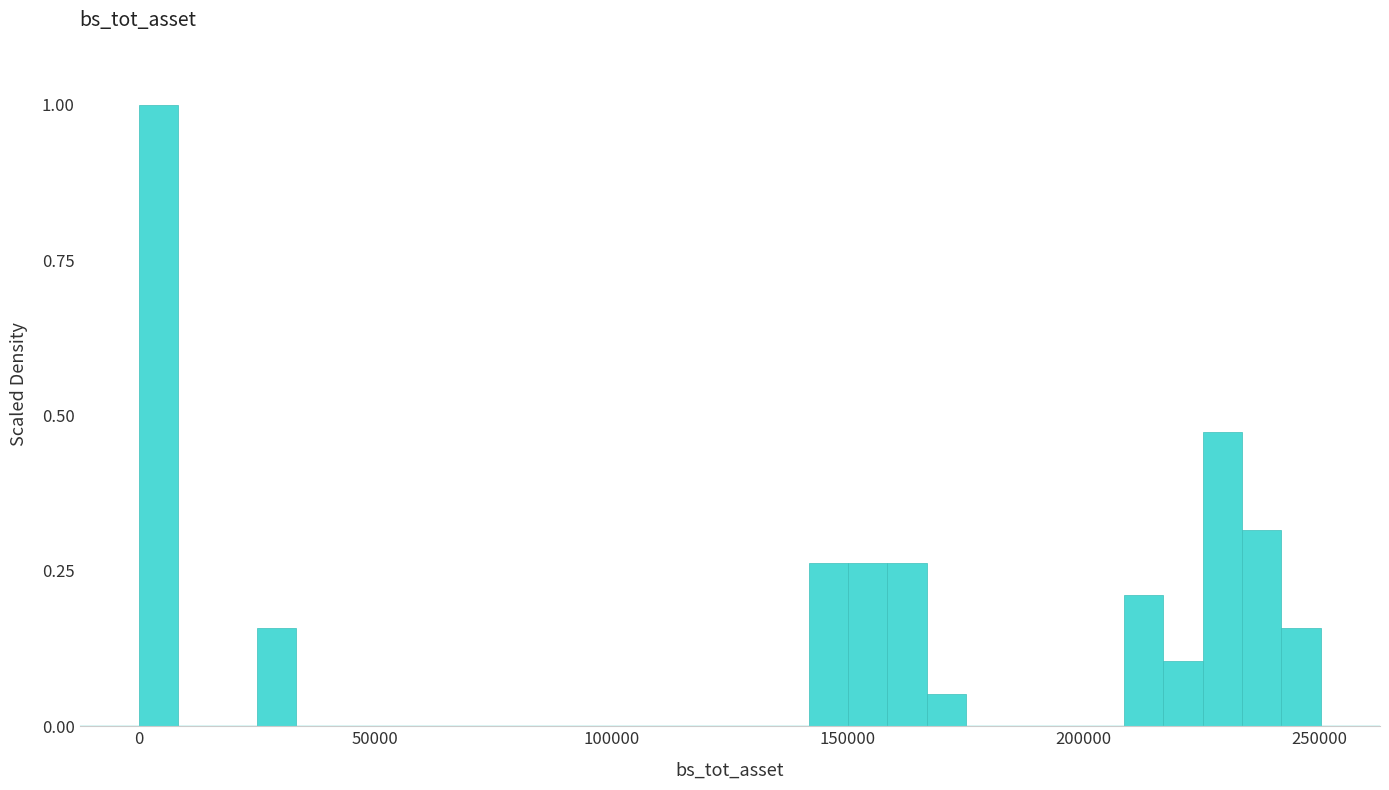

Read against the x-axis, roughly where is the centre of the tallest bar?

5000